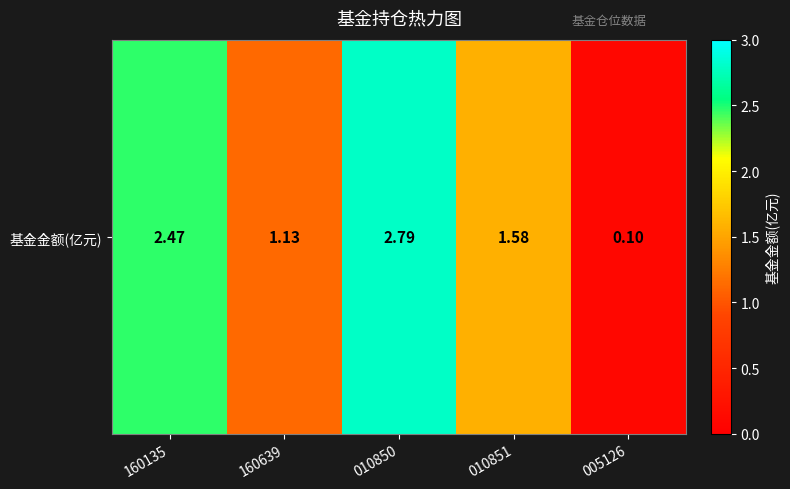

Rank the categories by value from lowest to highest.

005126, 160639, 010851, 160135, 010850